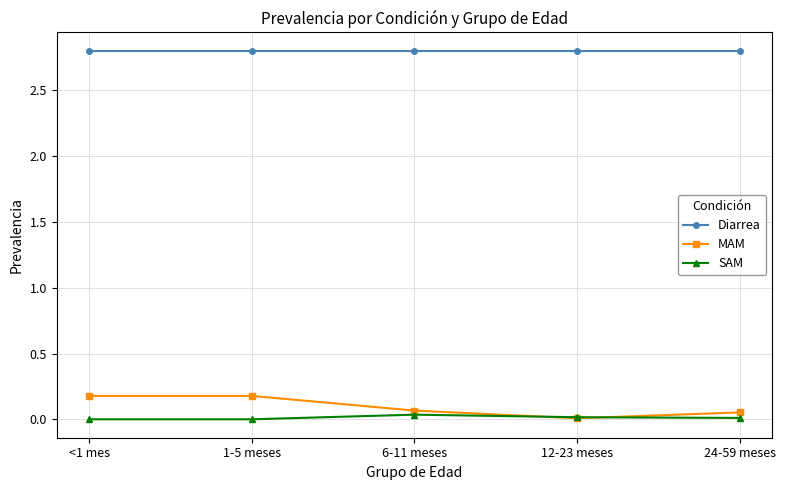

What is the minimum value for Diarrea?

2.8